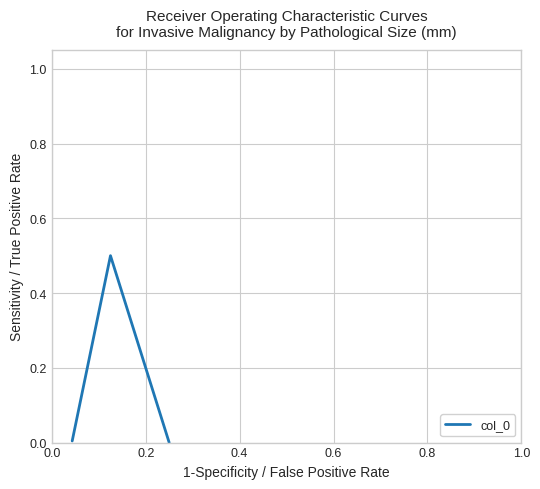

What is the maximum value shown in the chart?

0.5